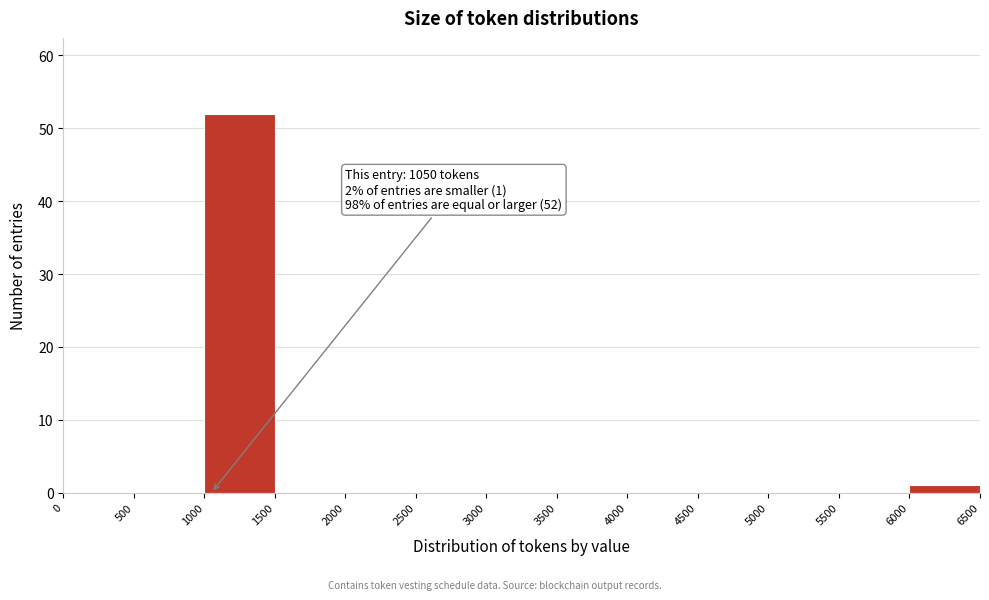

Which range on the x-axis has the tallest bar?

1000 to 1500